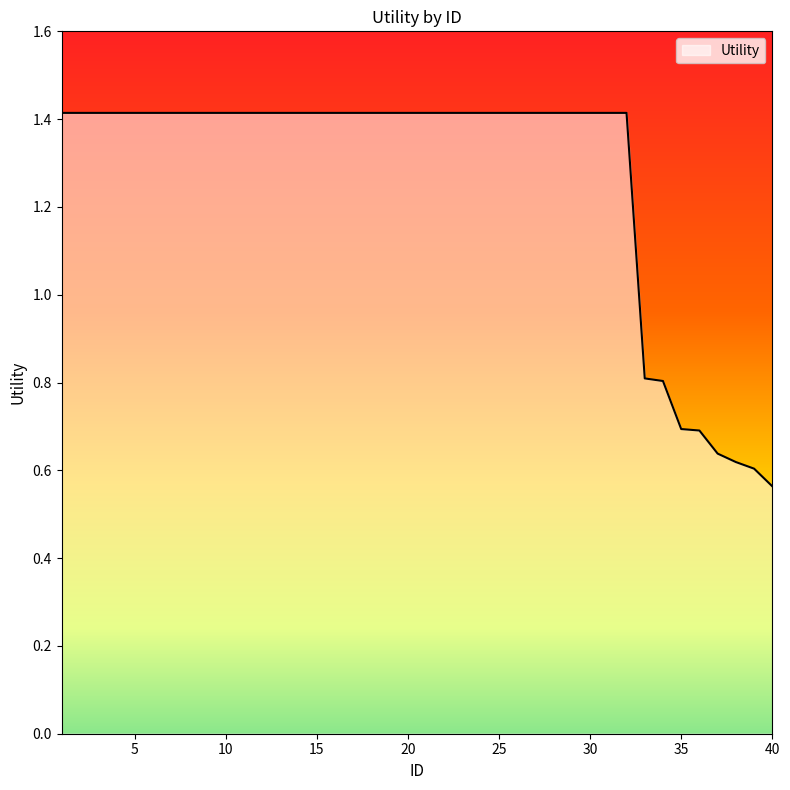

What is the greatest value displayed?

1.4